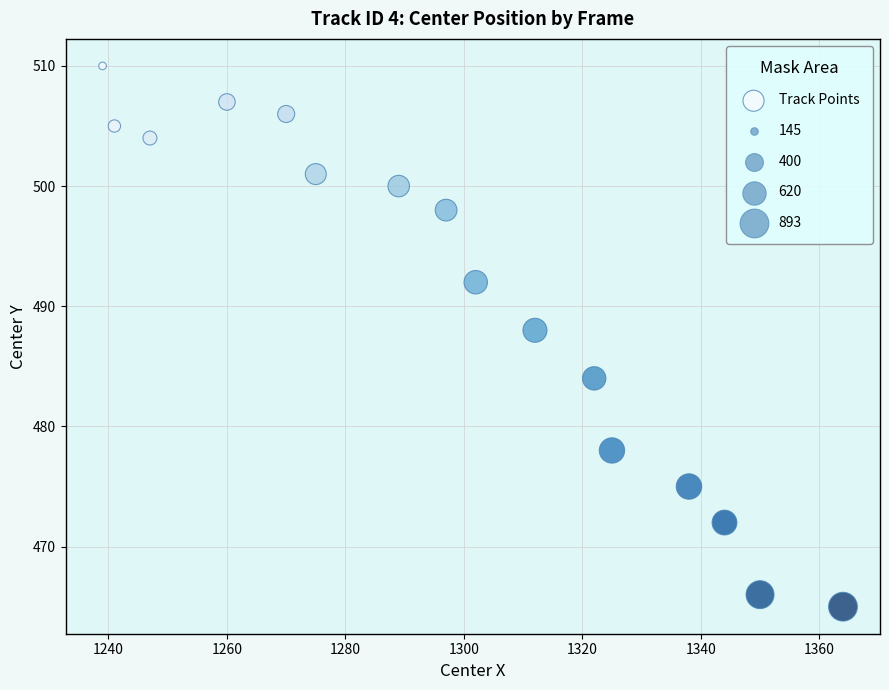

What is the range of Y values (max minus min)?

45